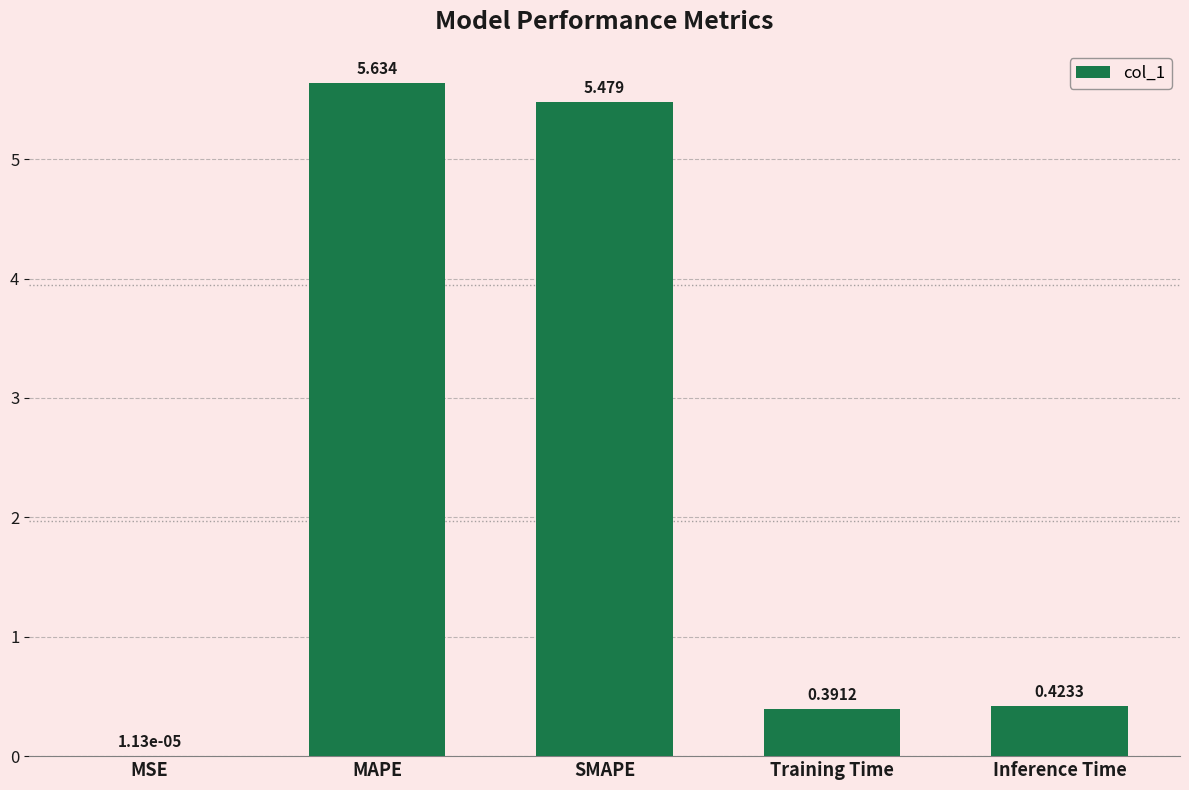

What is the sum of all values?

11.9